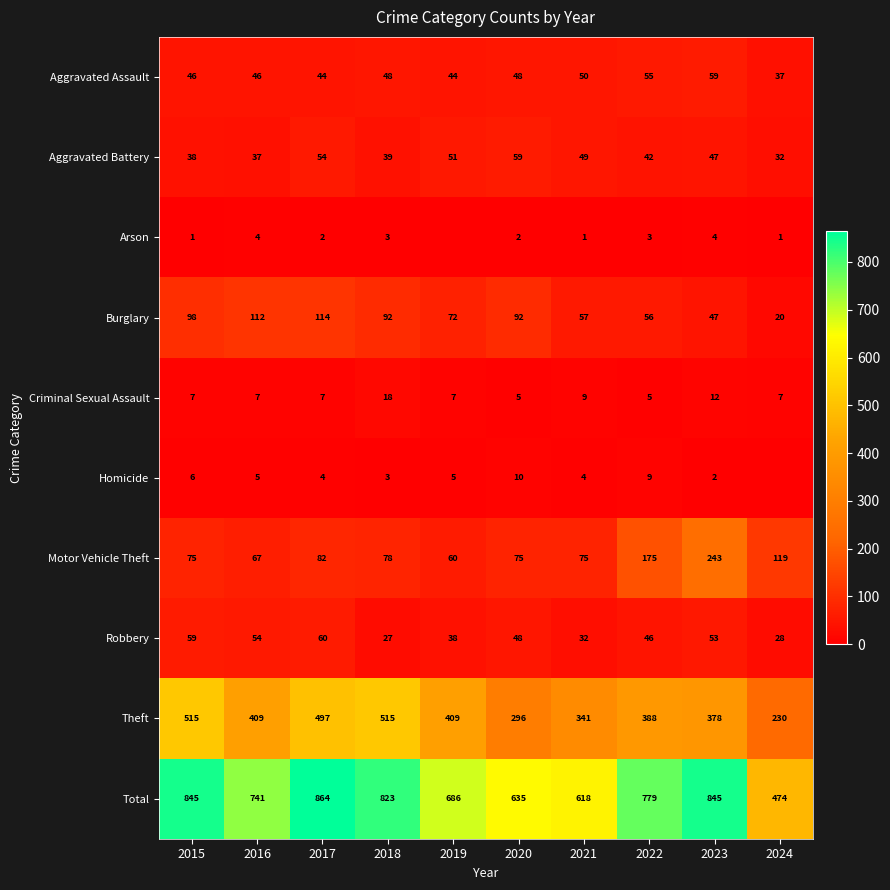

What is the sum of the Aggravated Assault values at 2016 and 2020?

94